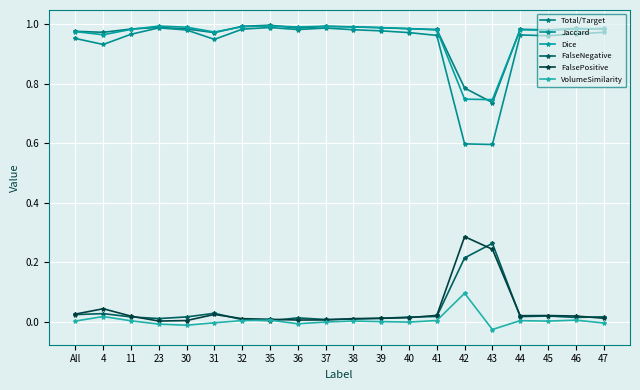

How many series are shown in this chart?

6